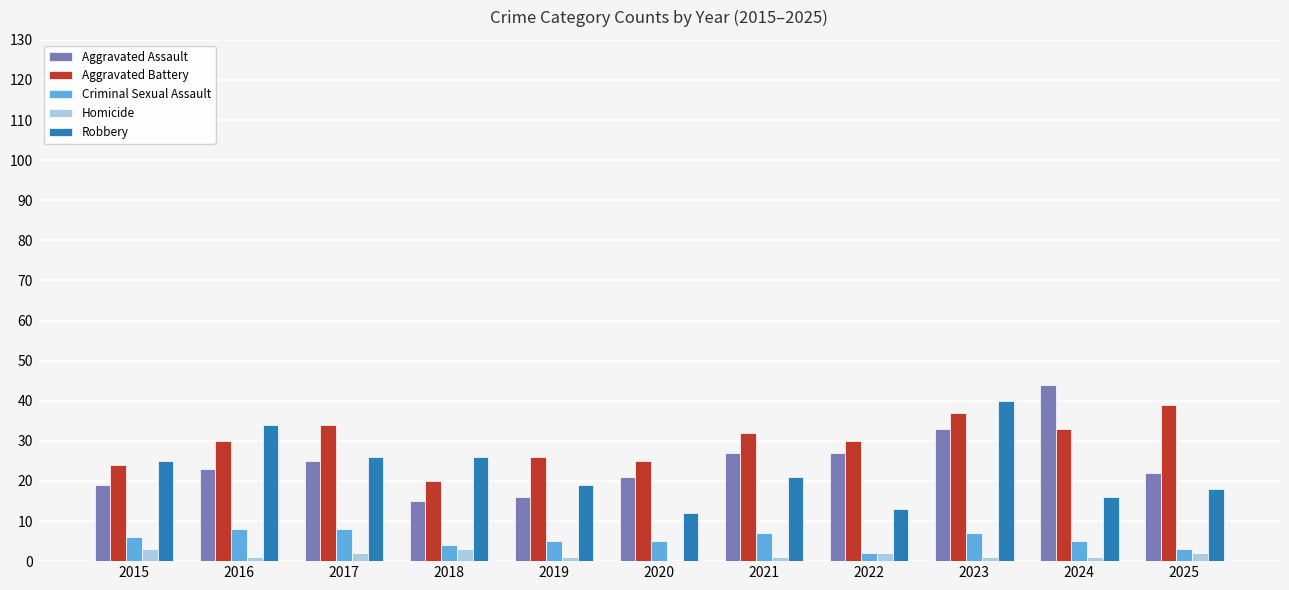

Read the Aggravated Battery value at 2023, to the nearest 5.

35